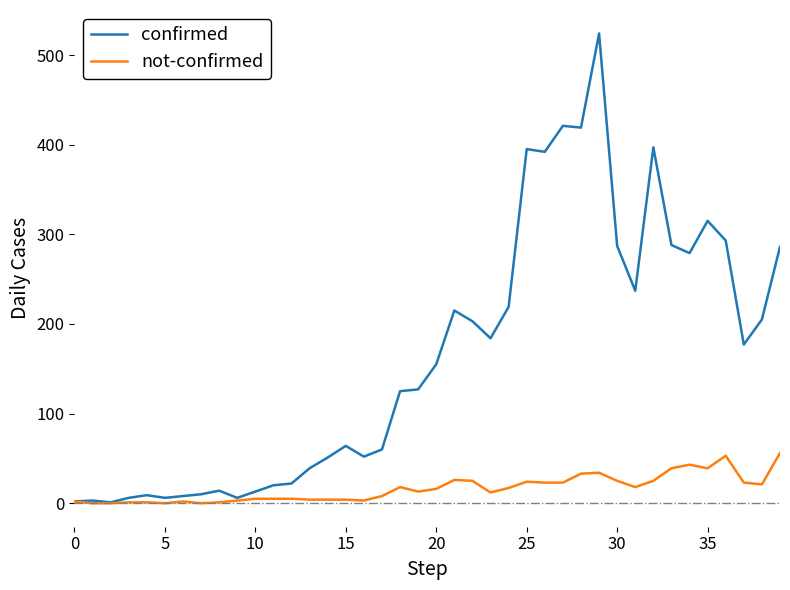

What is the maximum value for confirmed?

524